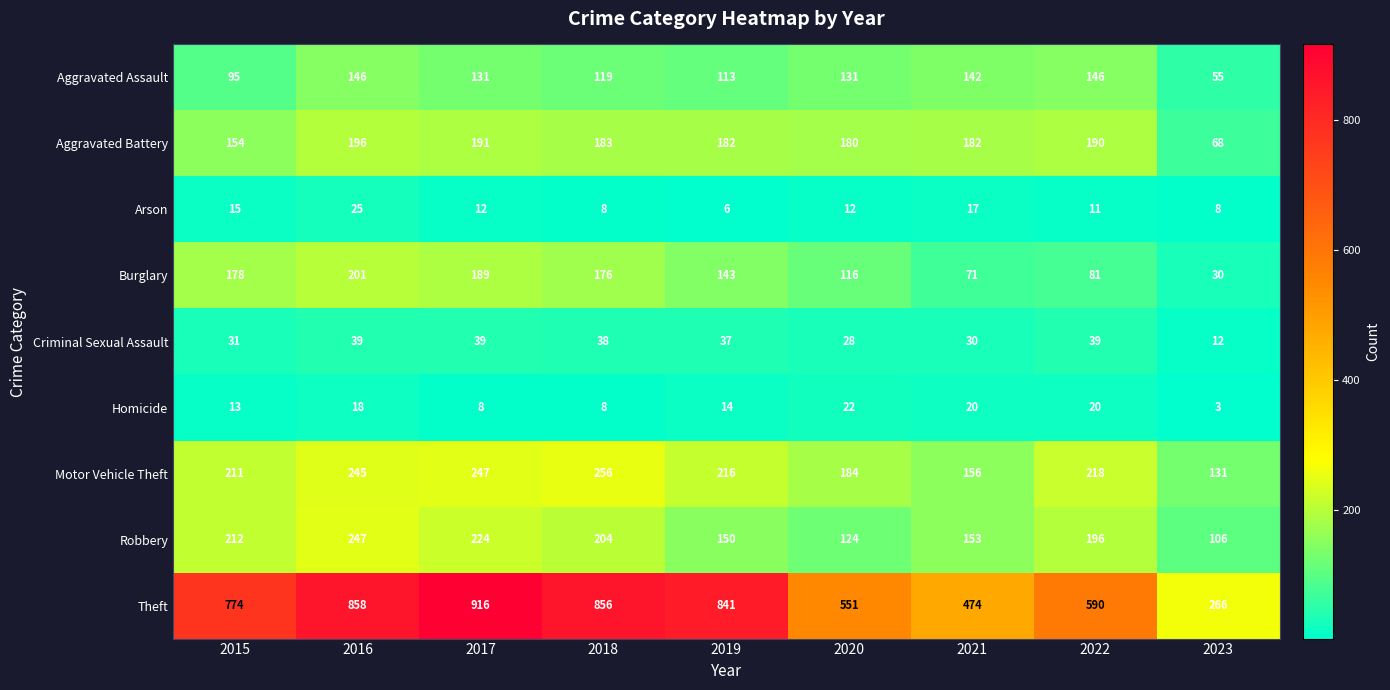

Which label corresponds to the largest value in the chart?

2017